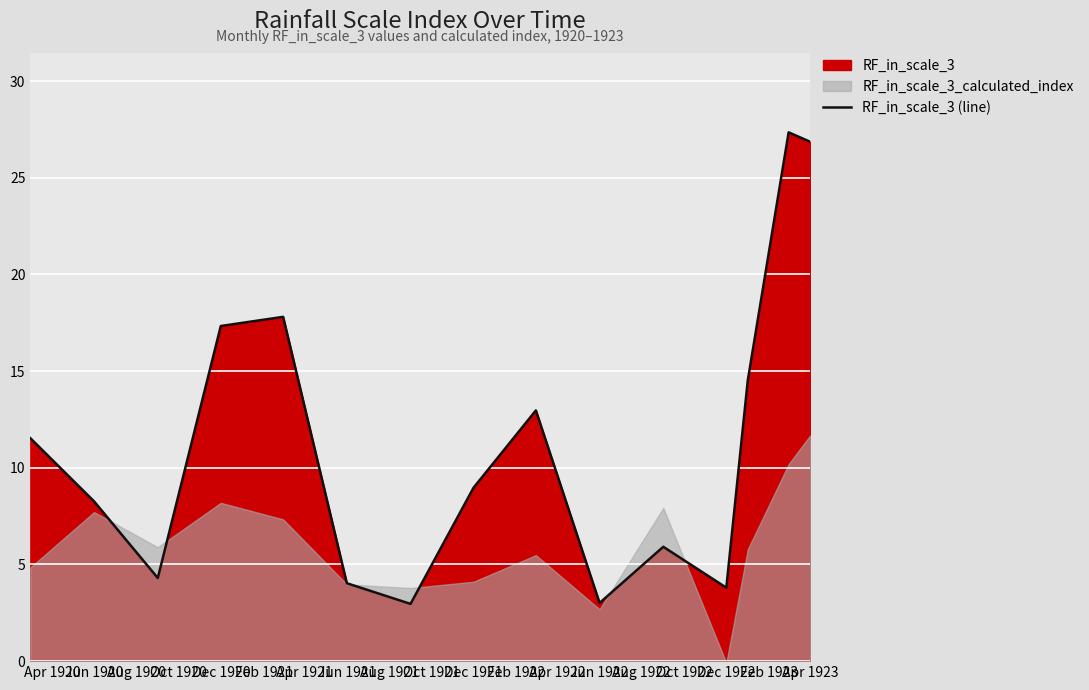

Reading left to right, list all the values displayed in this chart.

11.5	8.3	4.3	17.3	17.8	4.0	3.0	9.0	13.0	3.0	5.9	3.8	14.5	27.3	26.9